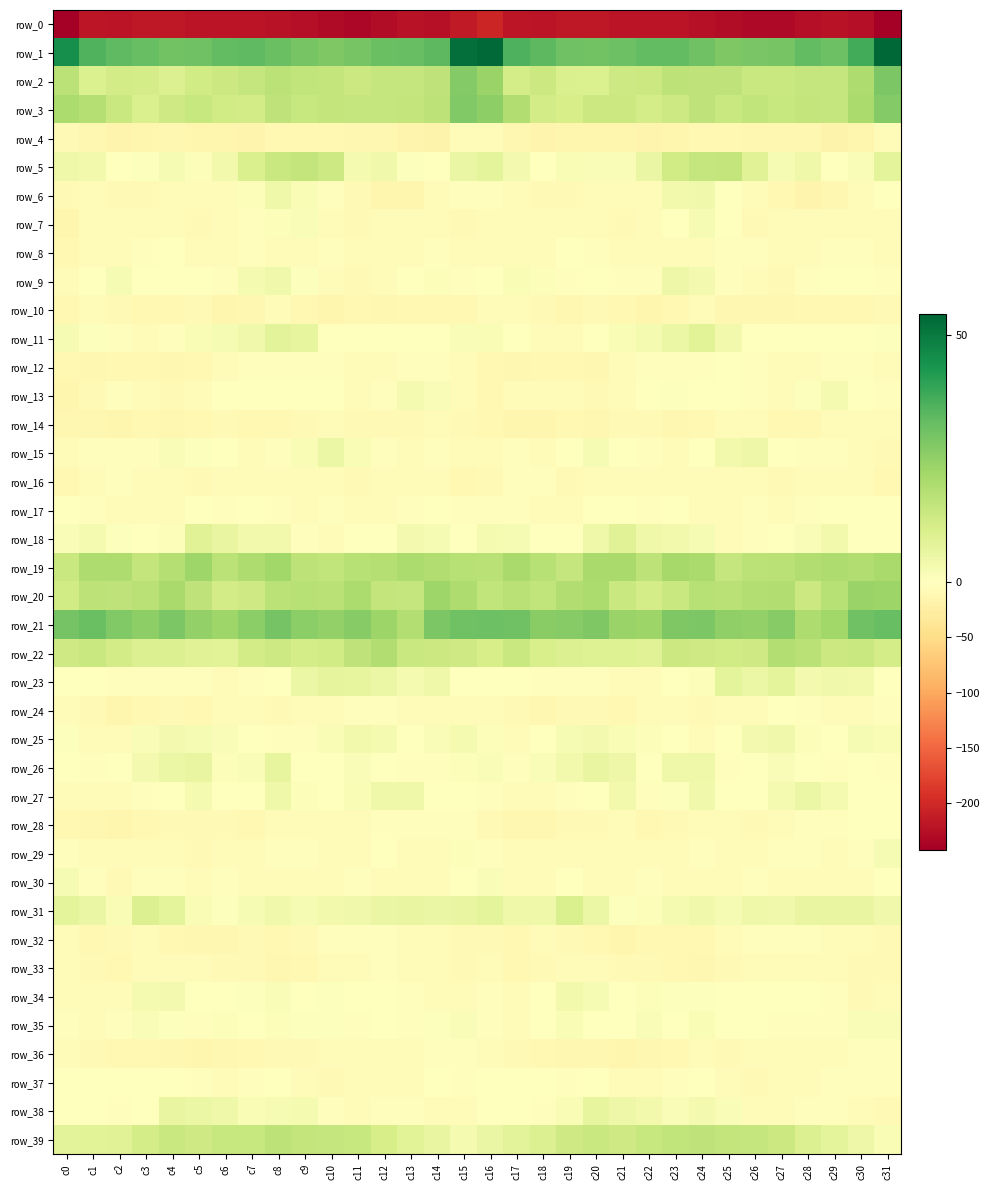

The row_31 series shows 3.9 at c31. True or false?

True